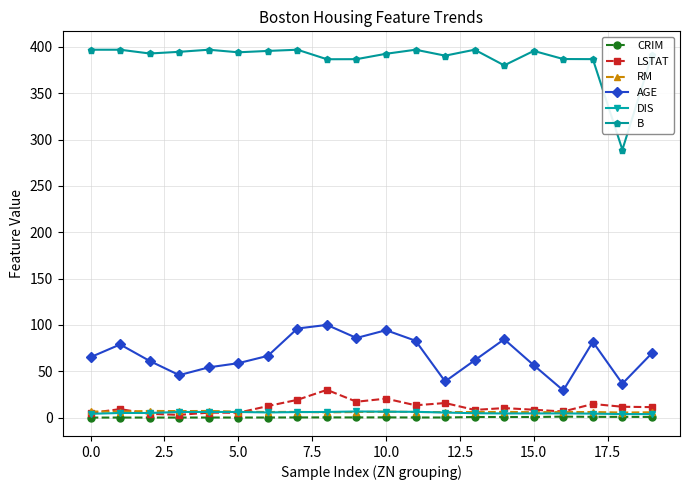

What is the highest value of the LSTAT series?

29.9